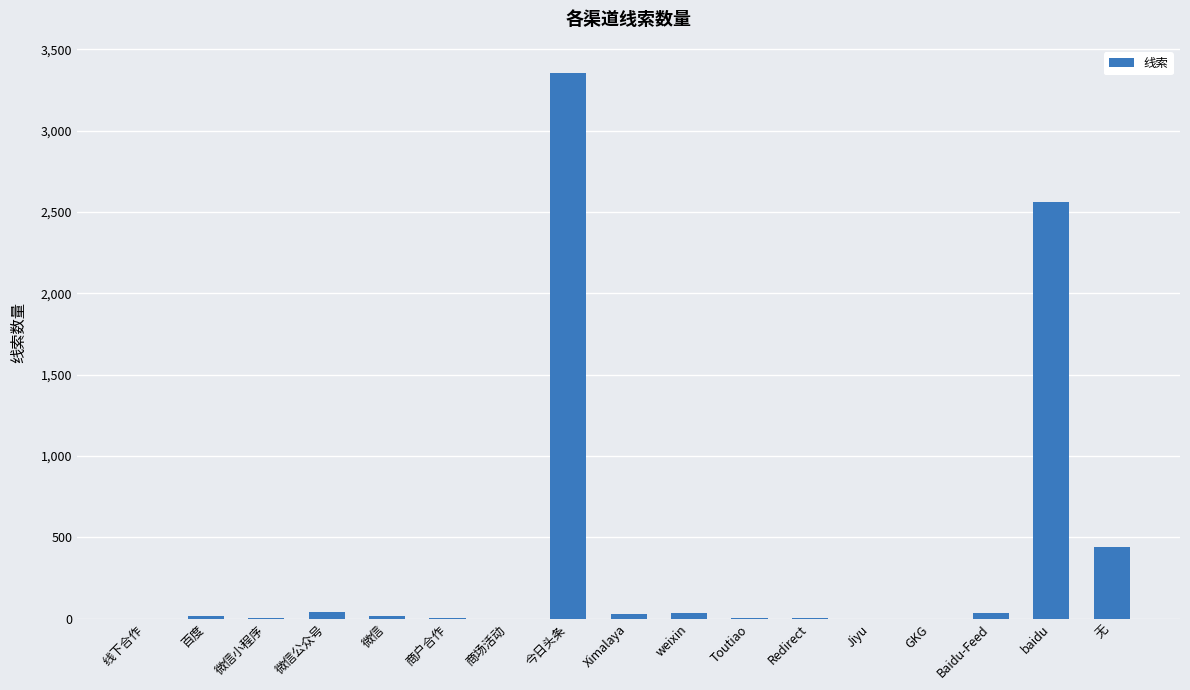

What is the difference between the values at Jiyu and 百度?

18